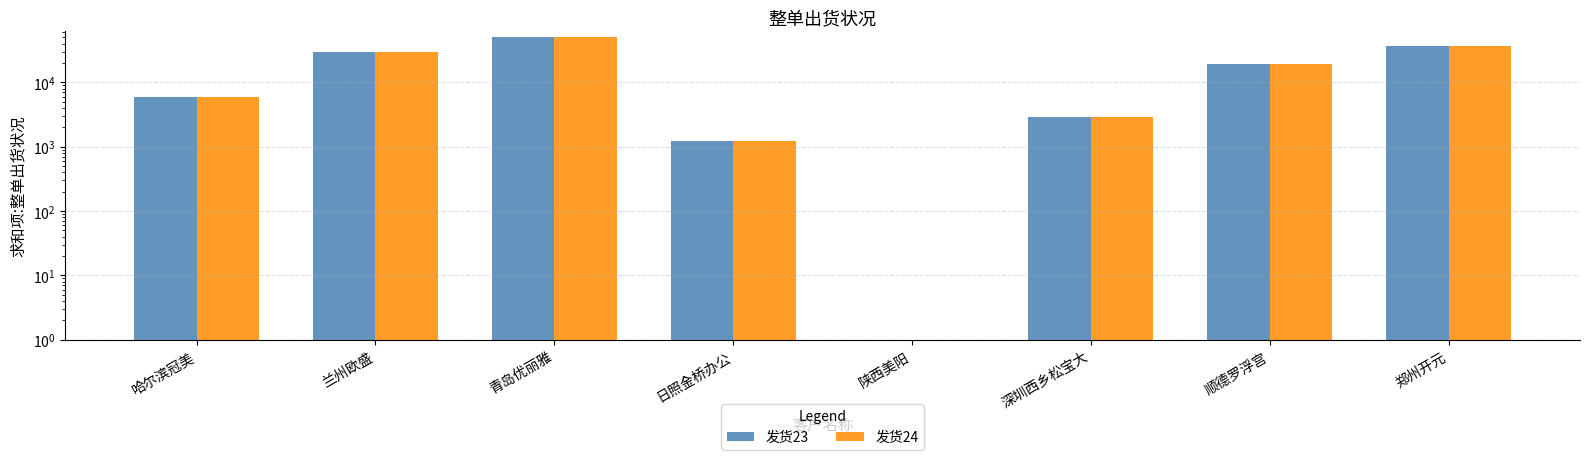

What is the difference between the second highest and second lowest values in the 发货24 series?

35903